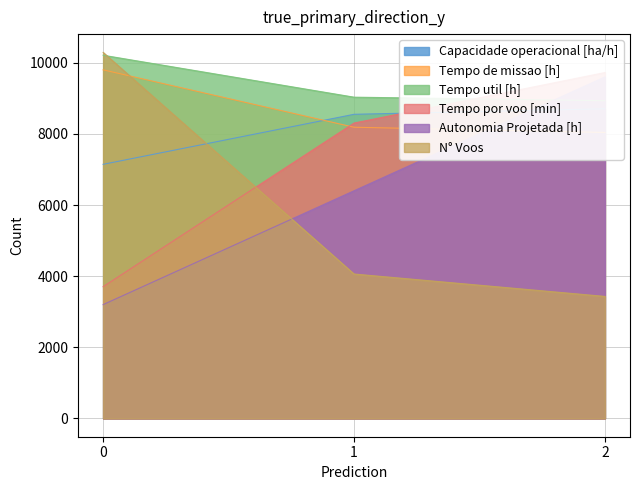

What is the highest value of the Autonomia Projetada [h] series?

9600.0